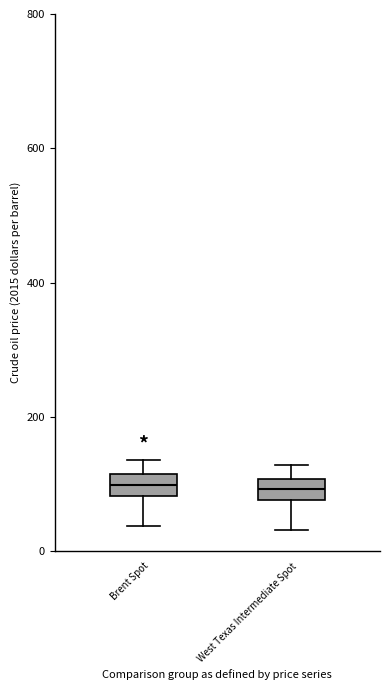

Reading left to right, read every box against the y-axis: the position of its median line, the range the box covers, and the ends of its whiskers. The values are not printed on the chart, so give them approximately, as read against the axis.

Brent Spot: median 100, box 80 to 120, whiskers 40 to 140
West Texas Intermediate Spot: median 100 (inside the box), box 80 to 100, whiskers 40 to 120